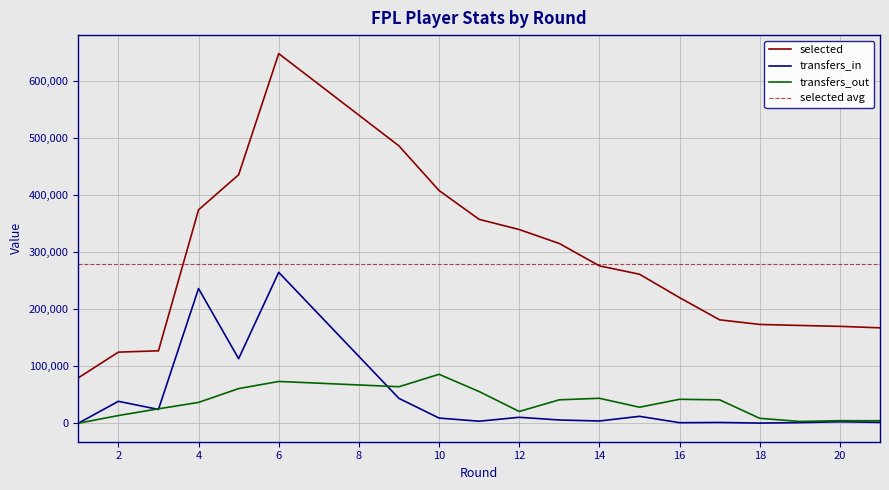

What is the value of the selected point at the 1st from the left?

79451